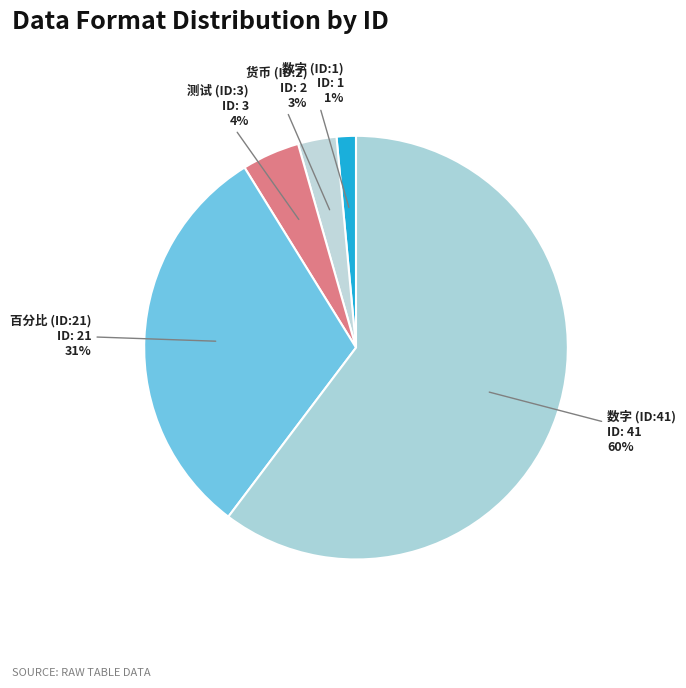

What is the smallest slice in the pie chart?

1